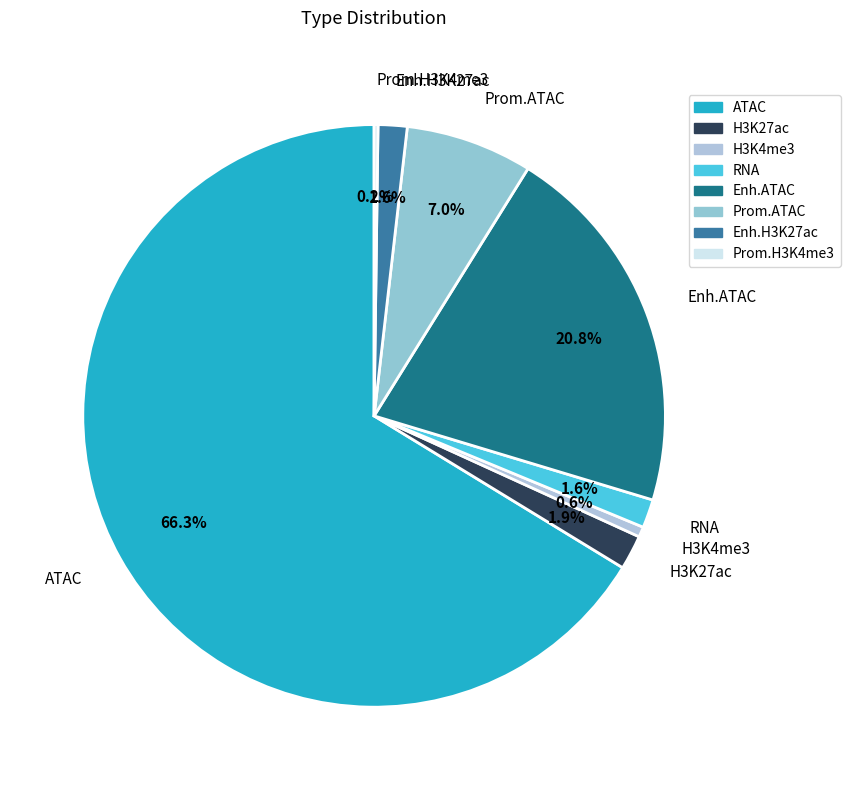

Which category has the biggest portion of the pie?

ATAC